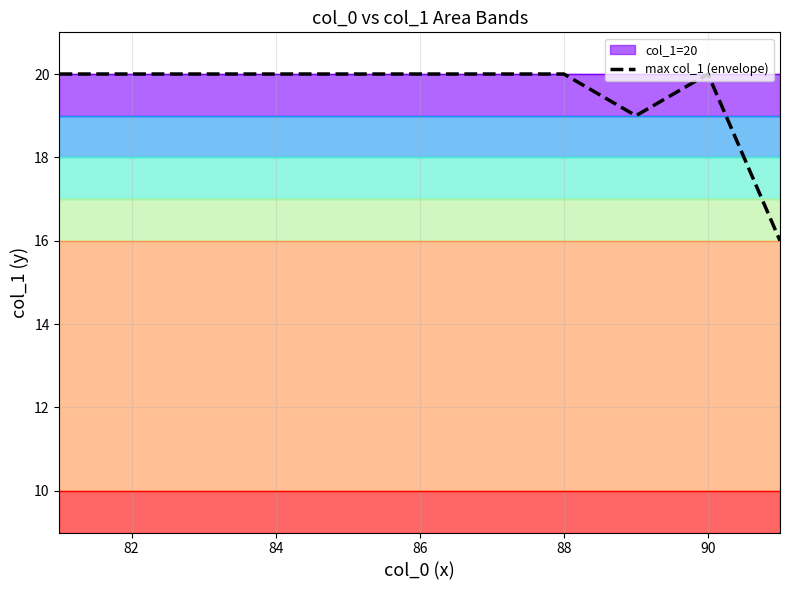

The value of max col_1 (envelope) at 84 is 29. True or false?

False